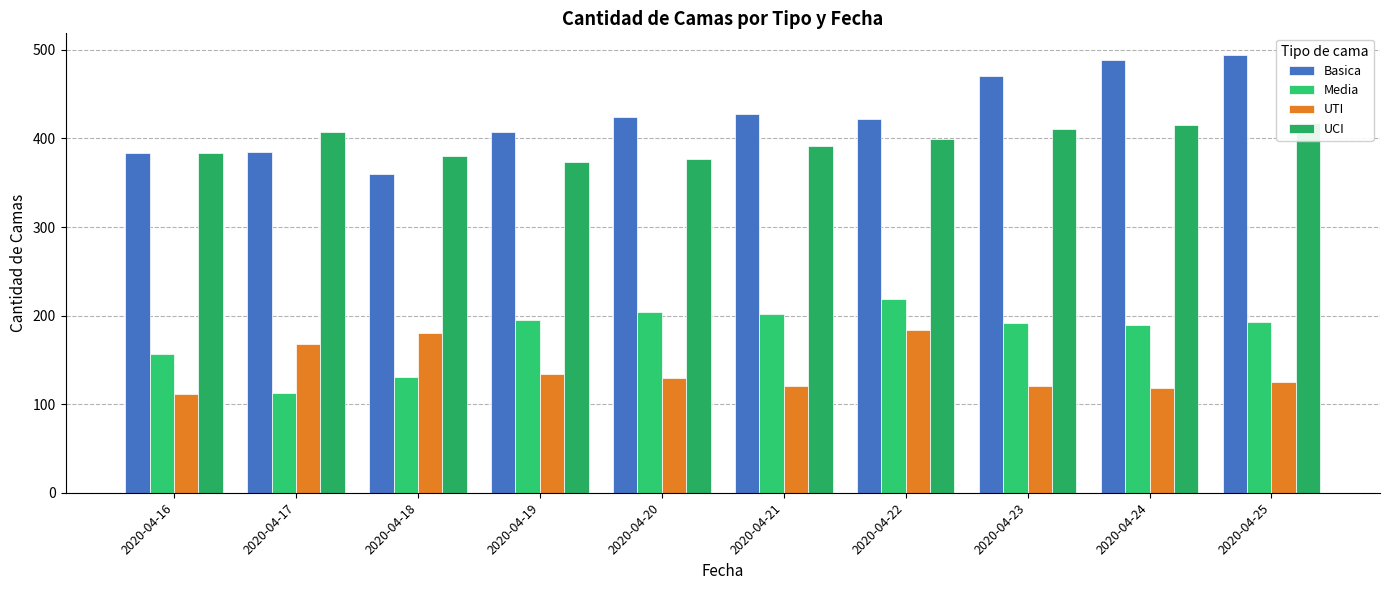

Which series has the largest total across all categories?

Basica